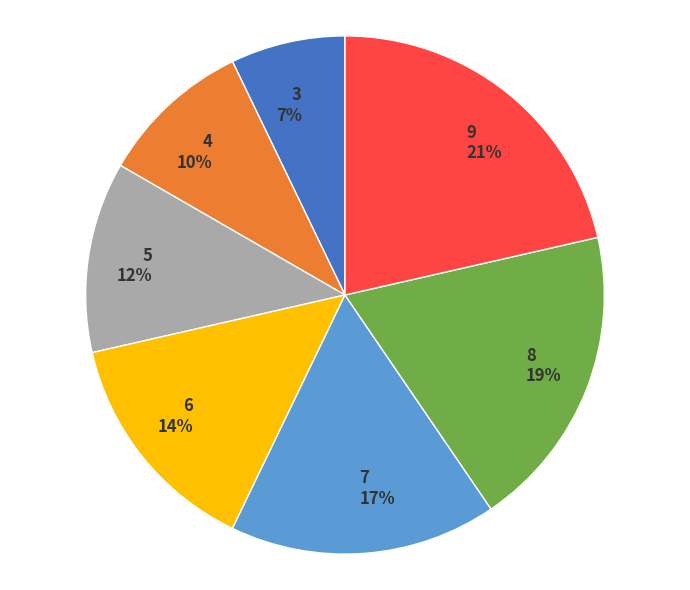

Does any single category account for the majority?

No